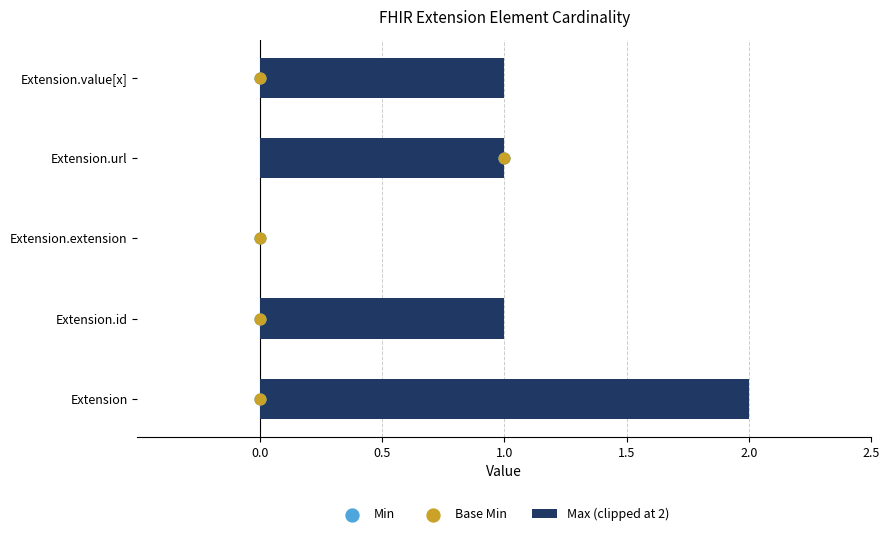

Is it true that Max (clipped at 2) equals 2 at Extension.url?

False